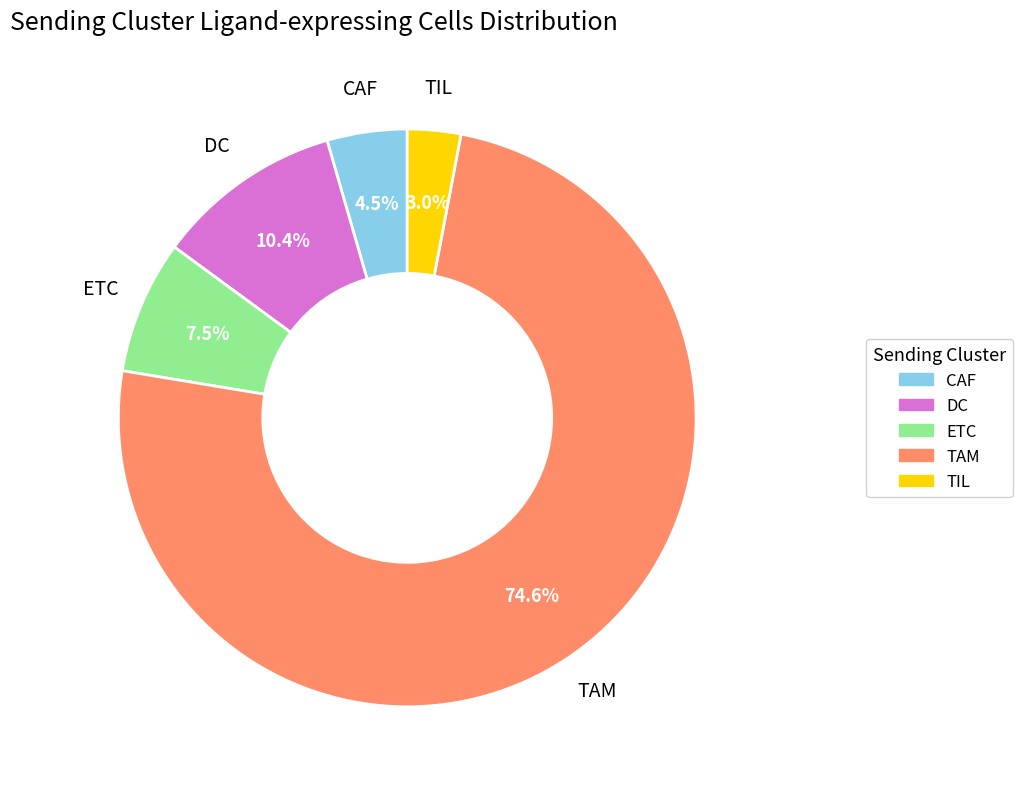

Is it true that DC is 10% of the pie?

True